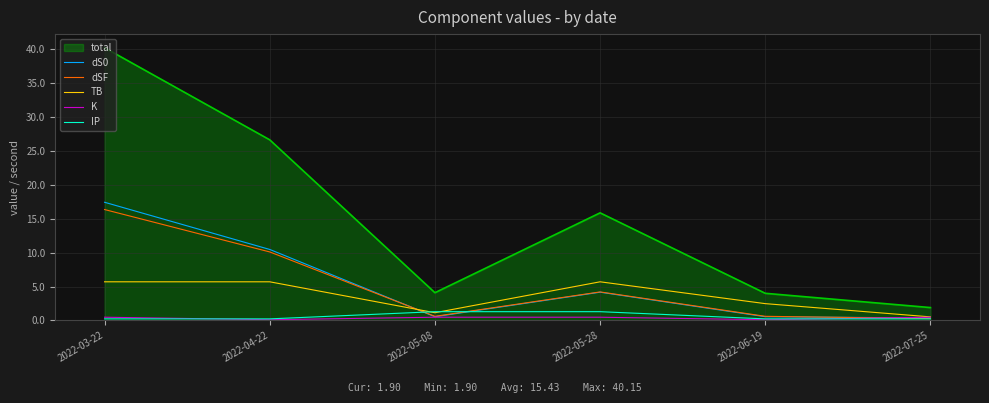

Which series has the widest spread of values?

total